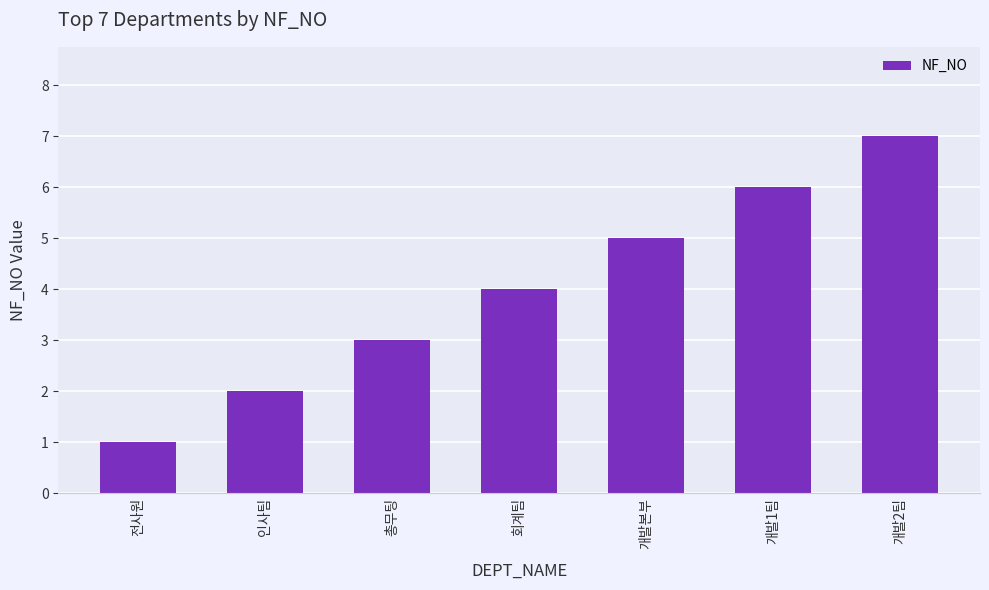

At which label is the value closest to 4?

회계팀